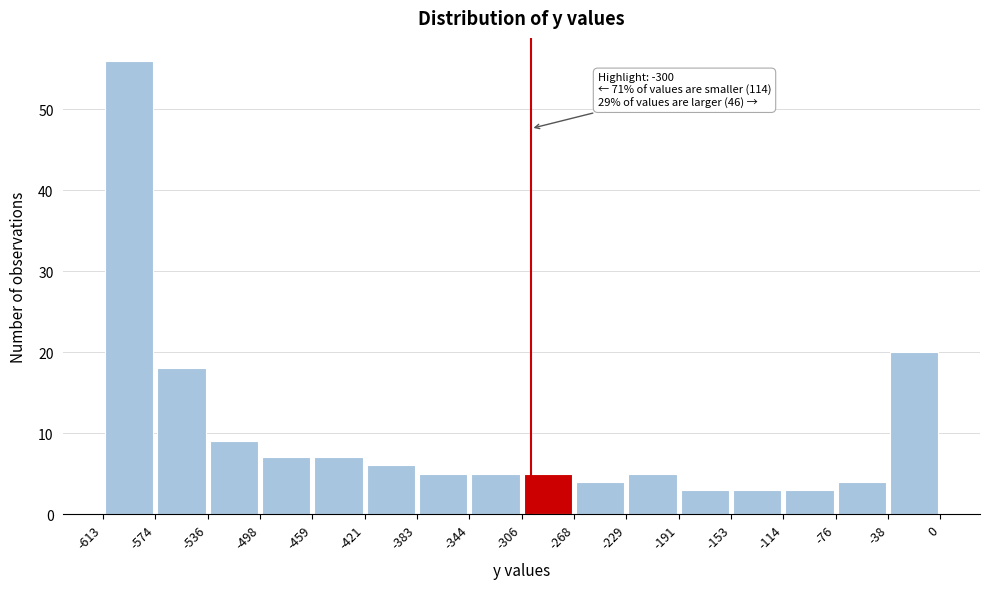

Over which range of the x-axis is the bar tallest?

-613 to -574